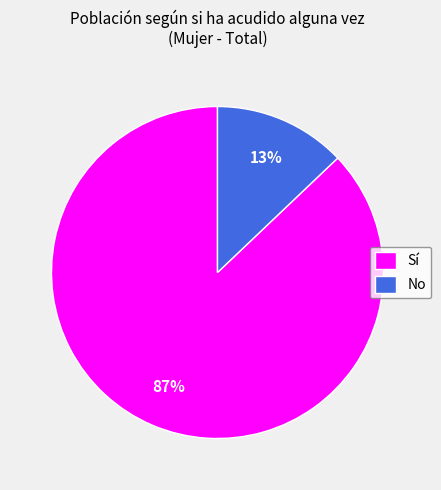

To the nearest percent, what portion does No represent?

13%